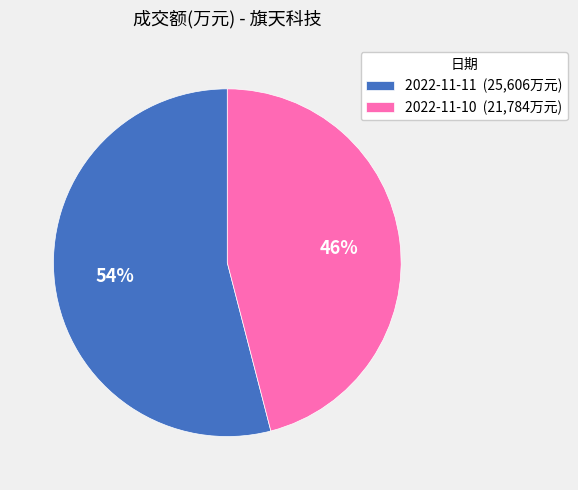

What percentage is the 2022-11-11 slice, to the nearest percent?

54%